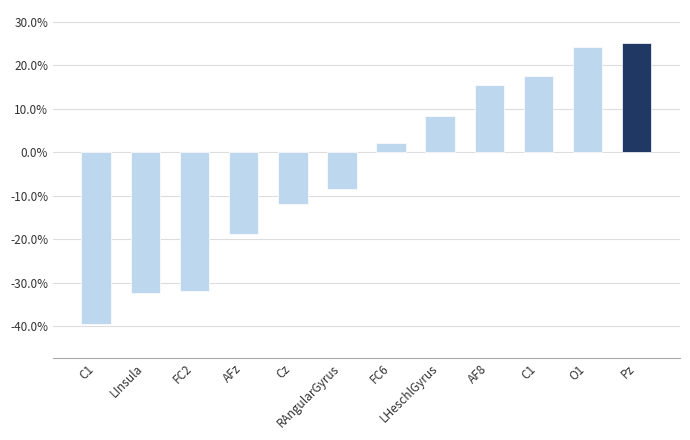

Are the bars horizontal?

No